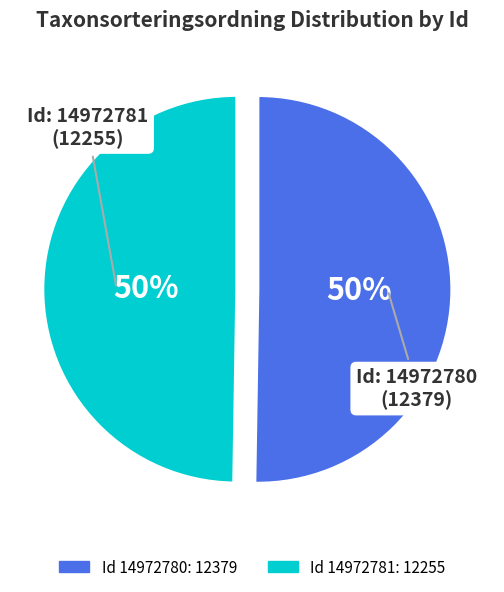

To the nearest percent, what is the average slice percentage?

50%